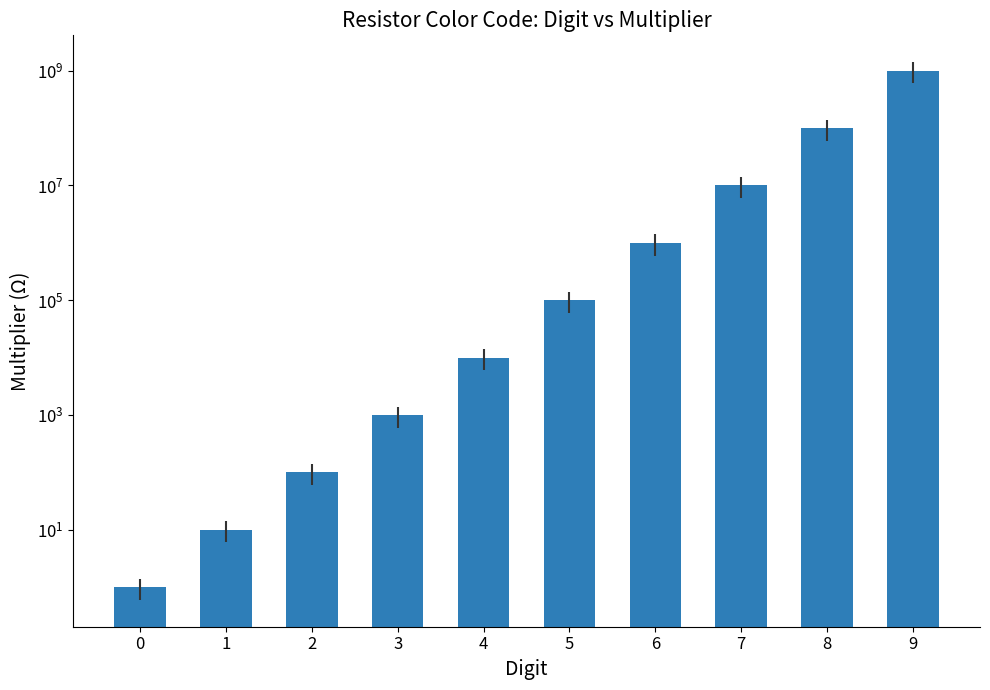

What is the value of the 1st bar from the left?

1